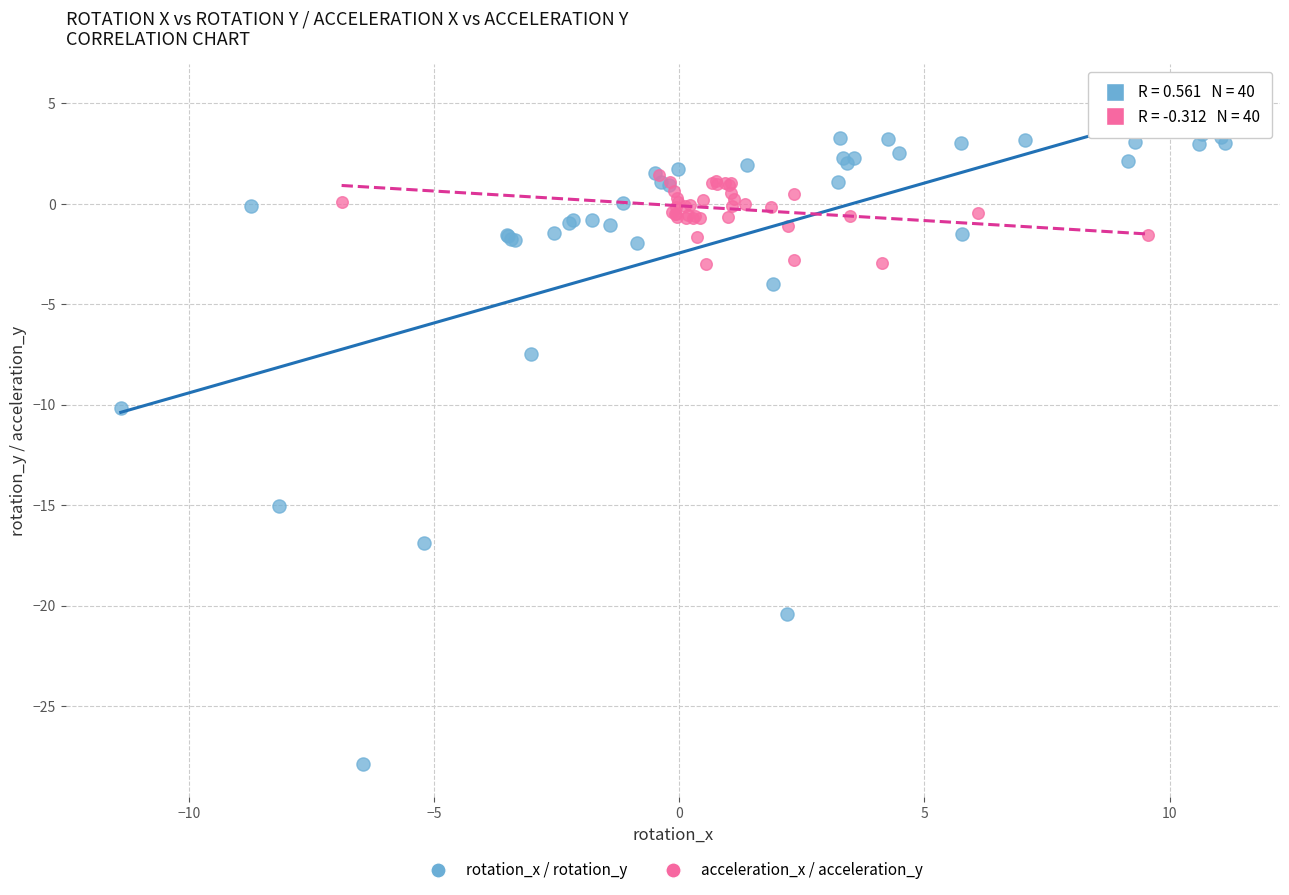

Which series has the widest spread of Y values?

rotation_x / rotation_y